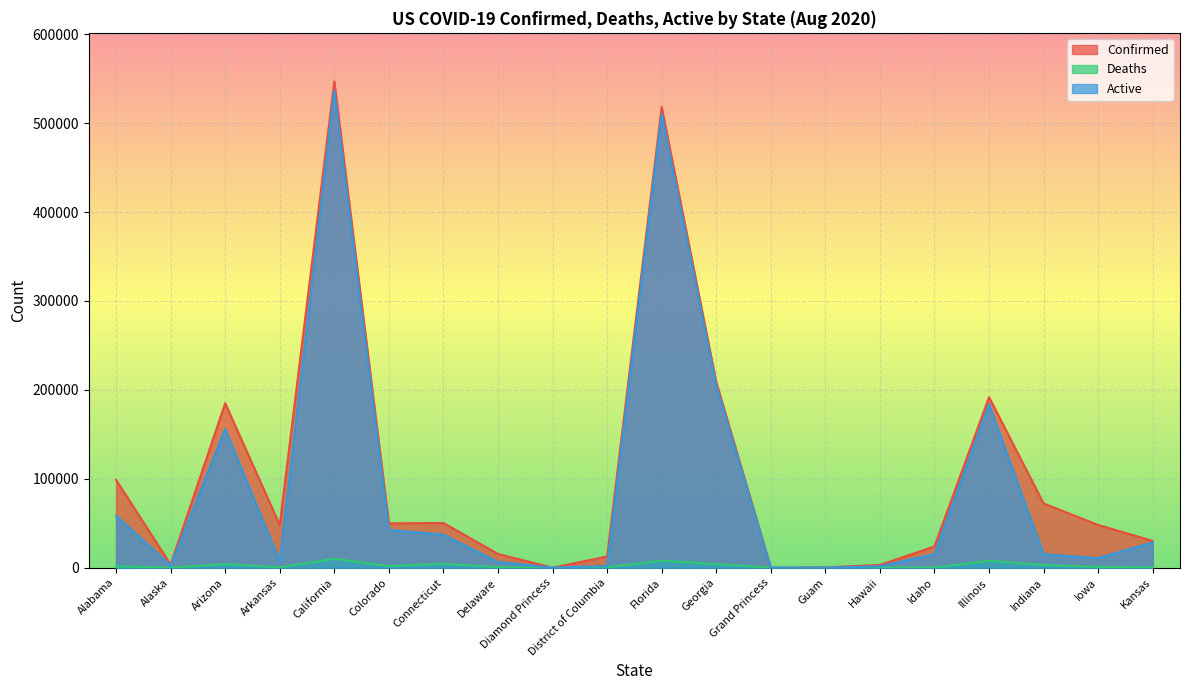

How many categories are shown in the chart?

20